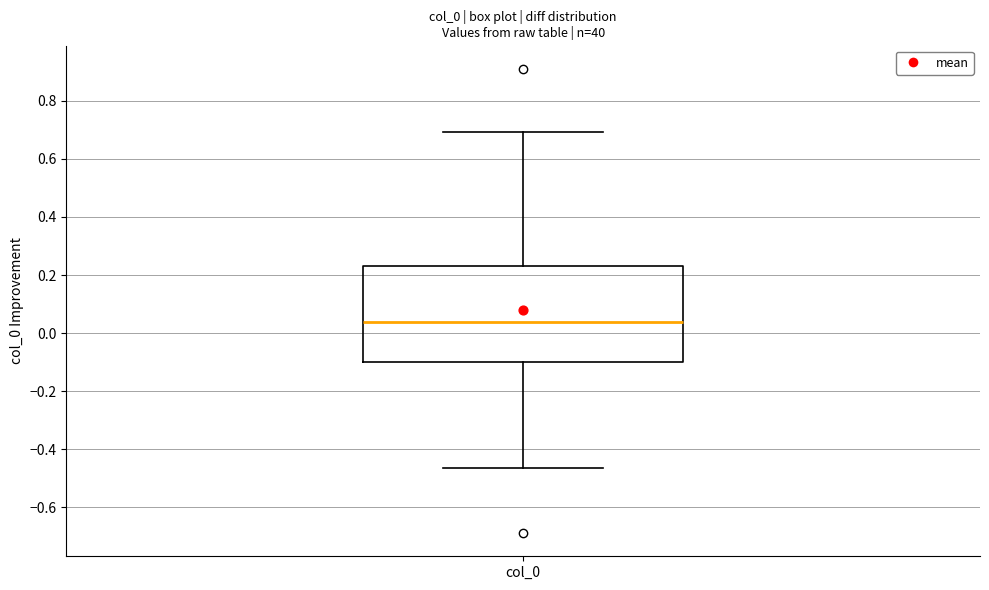

Transcribe this box plot: give where the median line is, the range the box spans, and where the two whiskers end, as read against the y-axis. The values are not printed on the chart, so give them approximately, as read against the axis.

median 0.04, box -0.10 to 0.22, whiskers -0.46 to 0.70